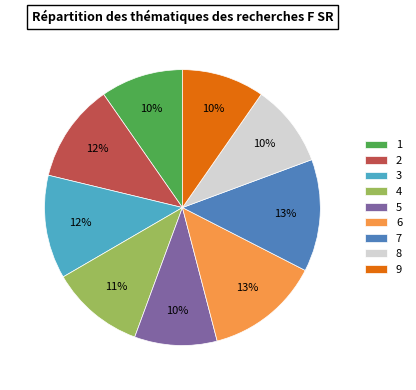

Is 2 the majority of the pie?

No